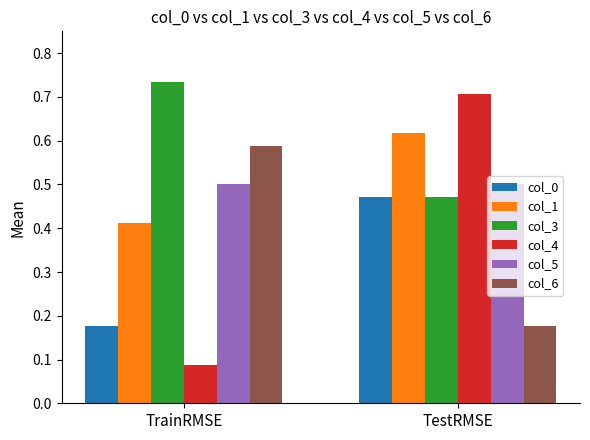

Which category has the highest value in the col_4 series?

TestRMSE